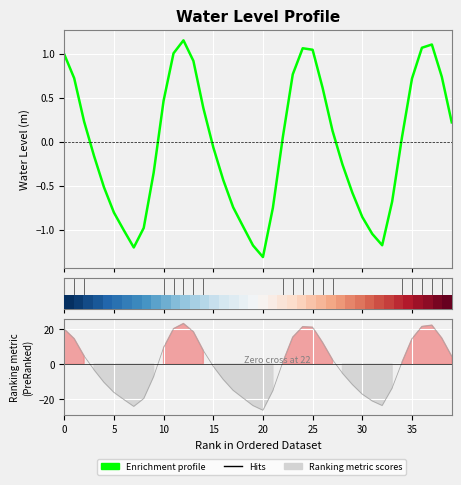

True or false: the data shows 0.8 at 23.

True